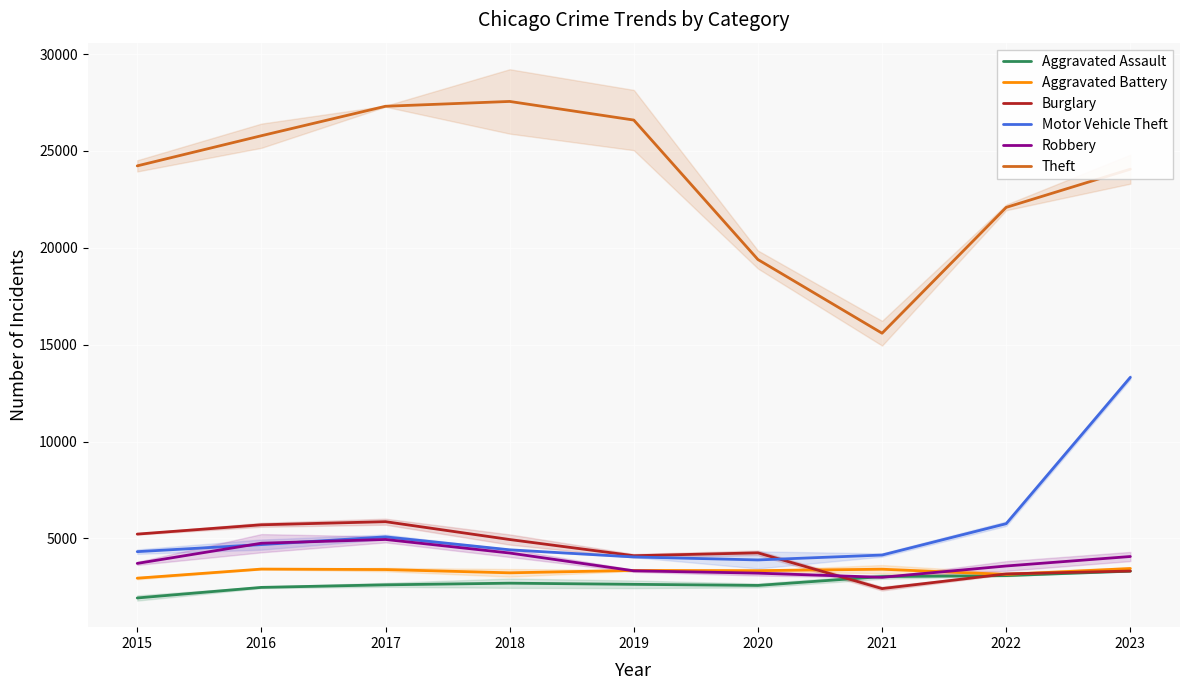

Rank the categories by Motor Vehicle Theft value from highest to lowest.

2023, 2022, 2017, 2016, 2018, 2015, 2021, 2019, 2020